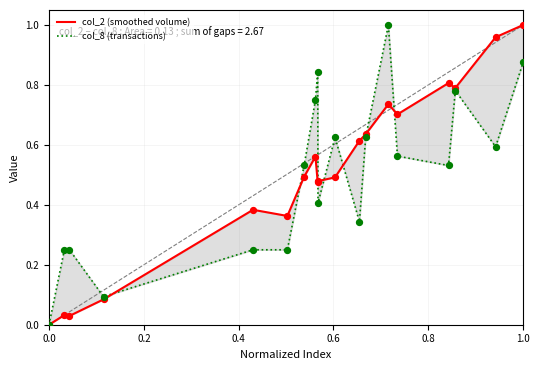

Is the value of col_8 (transactions) at 18 greater than the value of col_2 (smoothed volume) at 16?

No